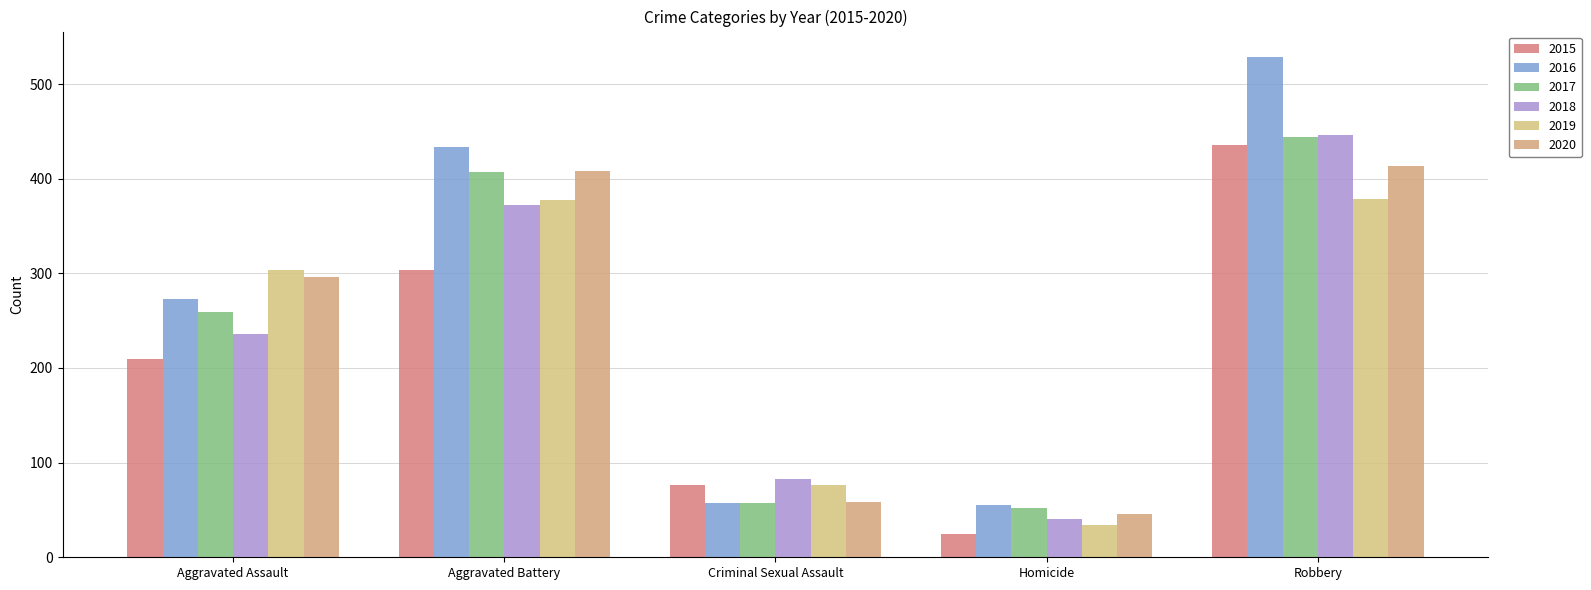

Reading left to right, extract all data points from this chart.

2015: 209	304	76	25	436
2016: 273	434	57	55	529
2017: 259	407	57	52	444
2018: 236	372	83	40	446
2019: 304	378	76	34	379
2020: 296	408	58	46	413